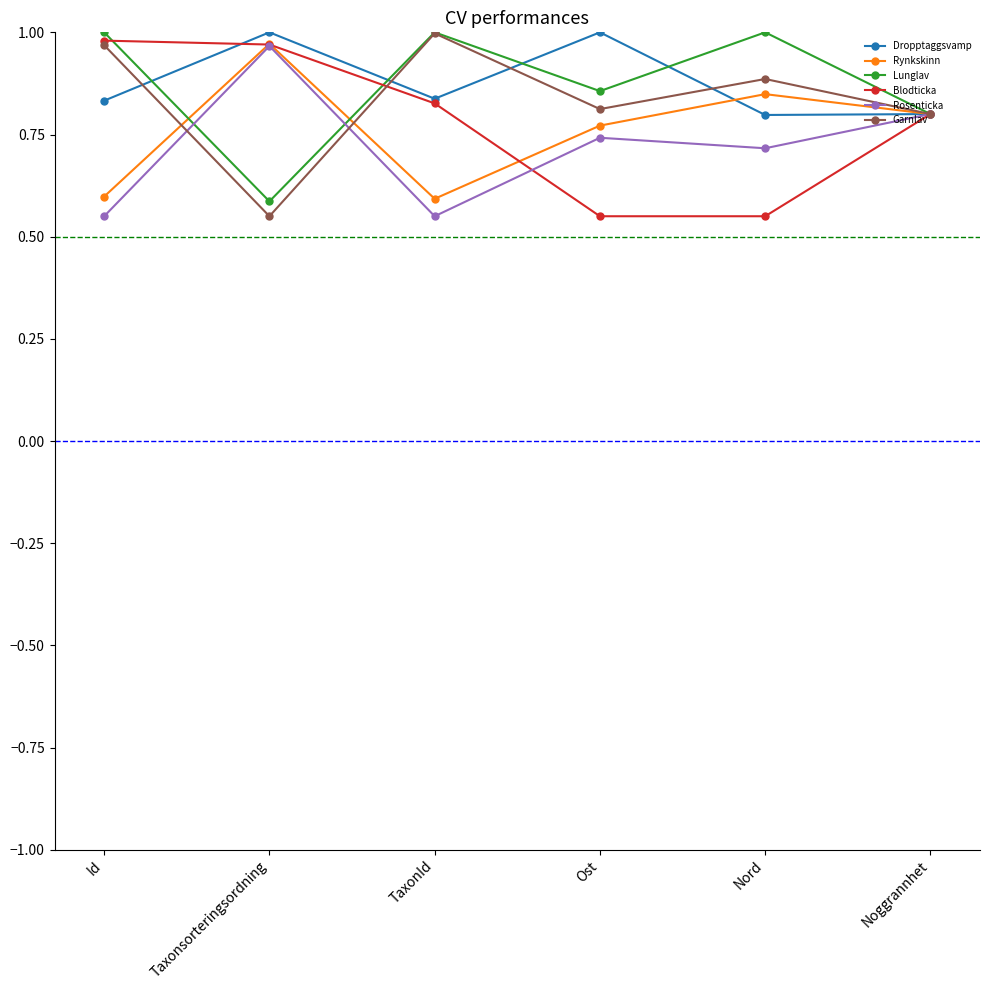

What is the label of the 1st point from the right?

Noggrannhet